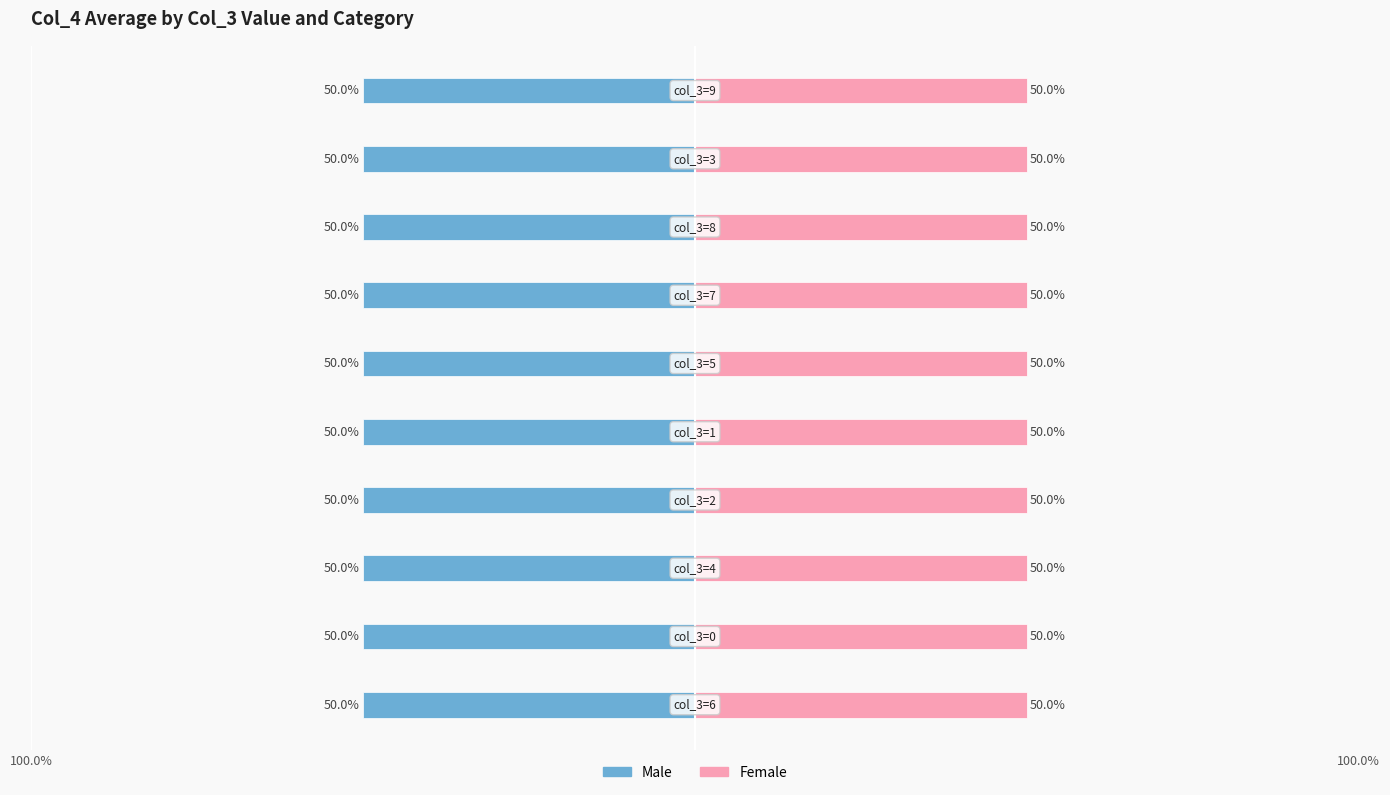

True or false: Female has a value of 82.3 at 2.

False